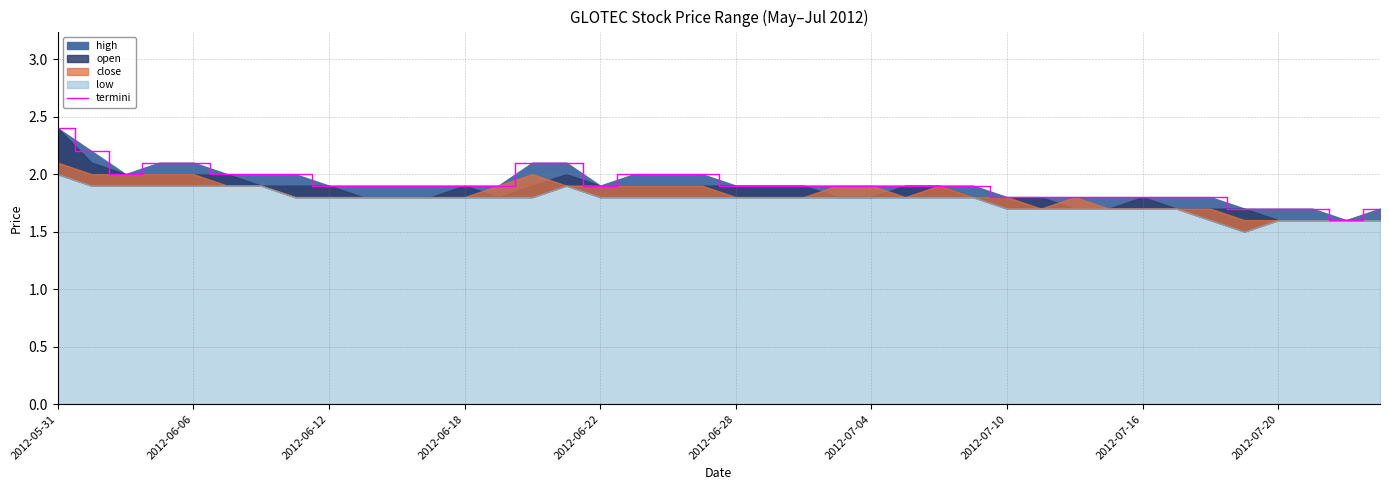

What is the change in value from 22 to 37?

-0.2